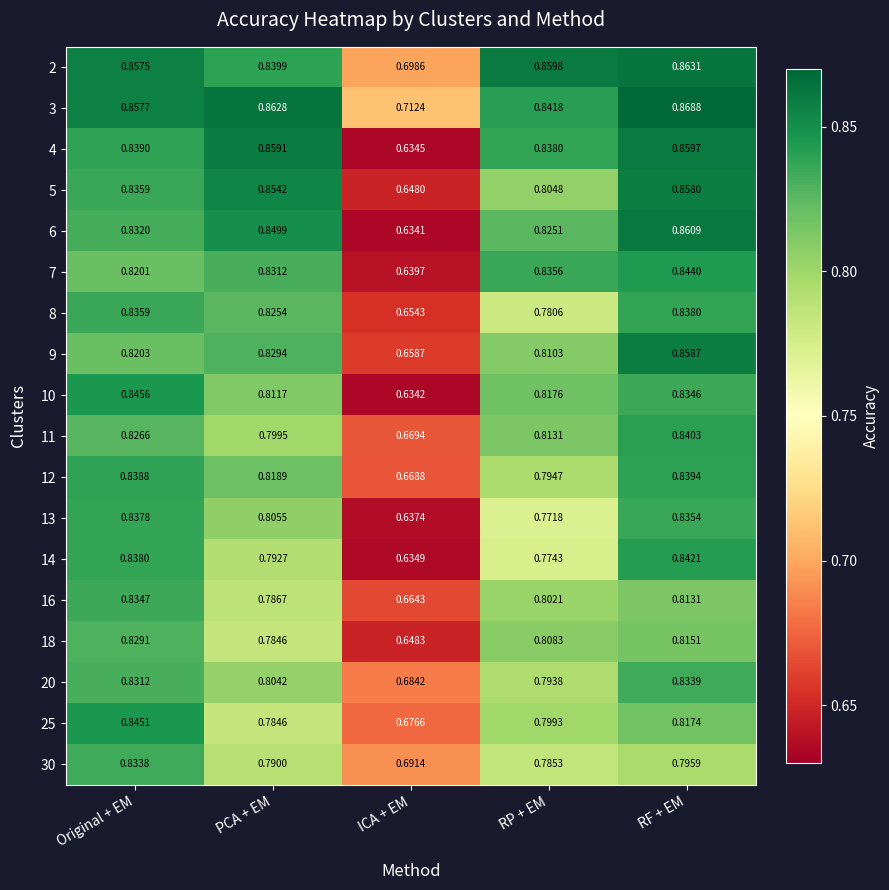

Which category has the lowest value in the 14 series?

ICA + EM